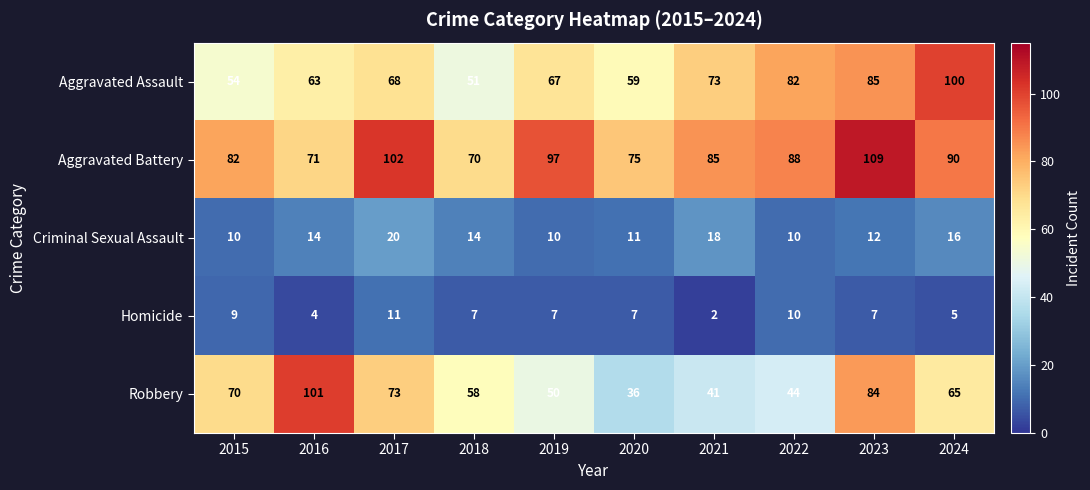

What is the approximate value of Aggravated Assault at 2021, to the nearest 5?

75